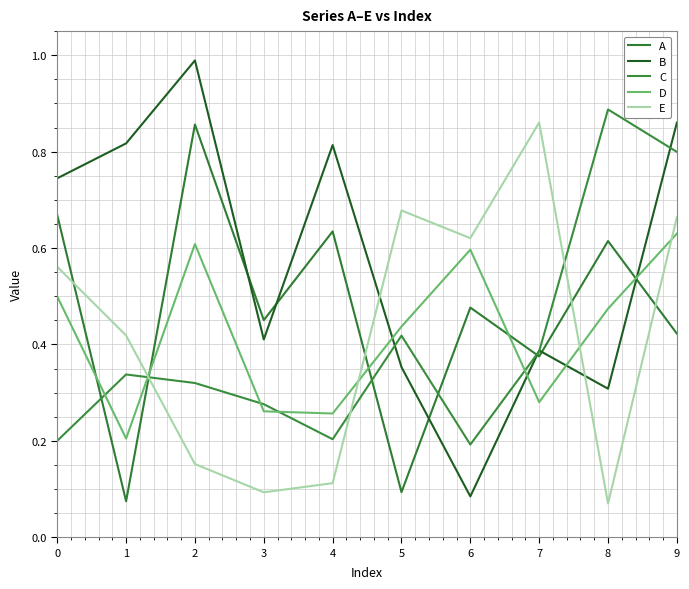

True or false: C and D intersect in this chart.

True